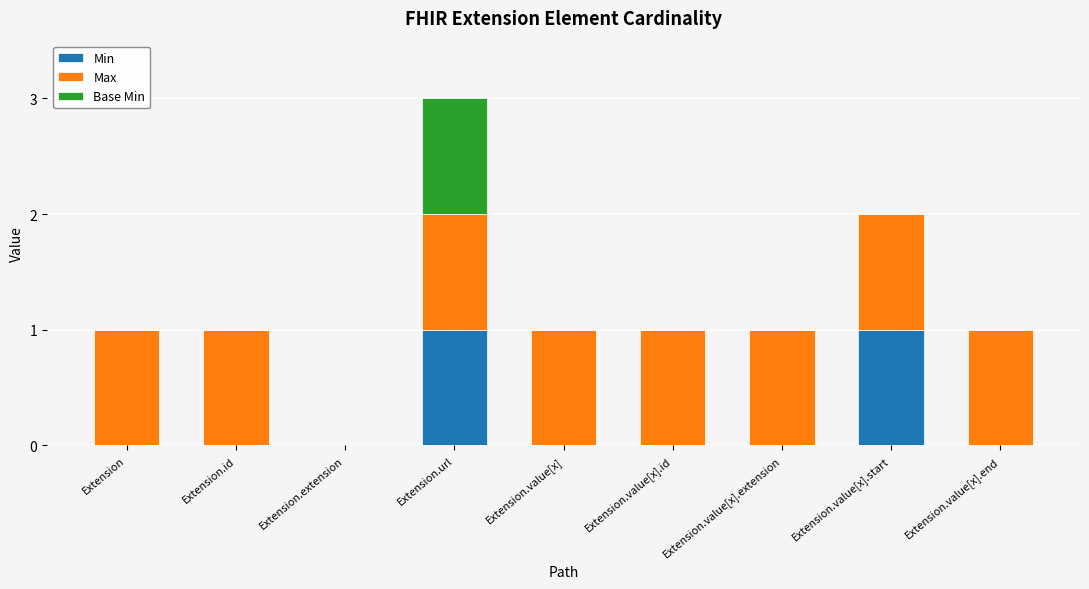

What is the total value across all series at Extension.value[x].extension?

1